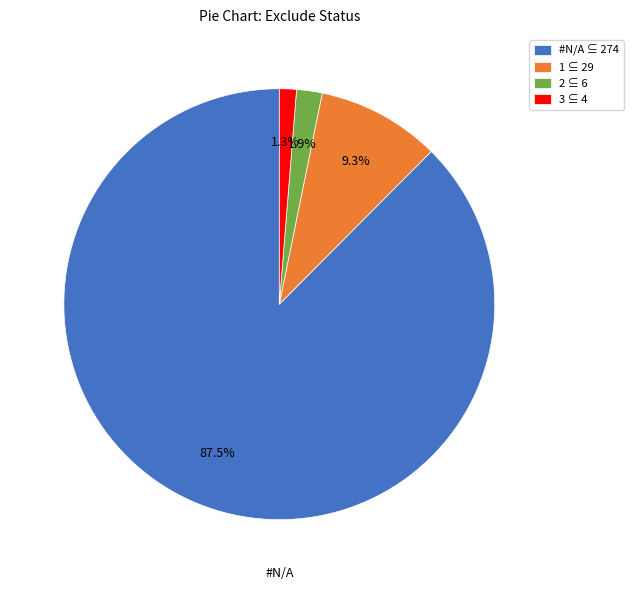

Rank the categories by value from highest to lowest.

#N/A, 1, 2, 3